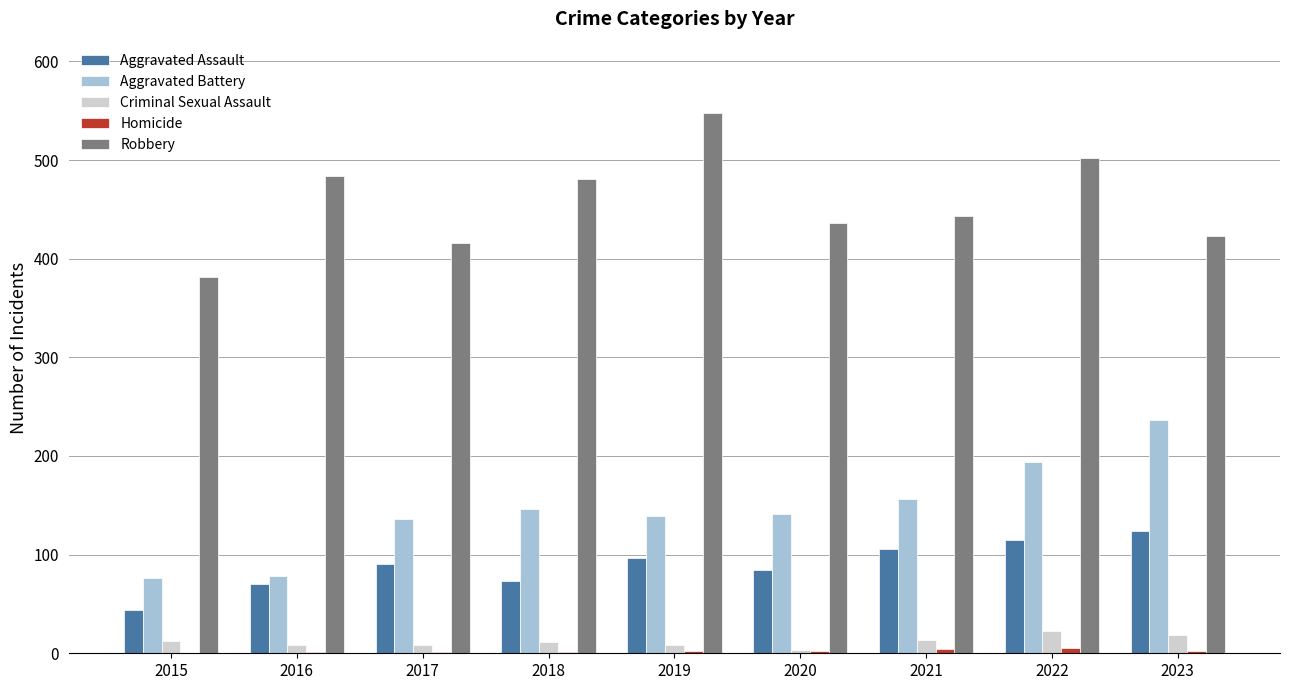

What is the maximum value for Aggravated Battery?

236